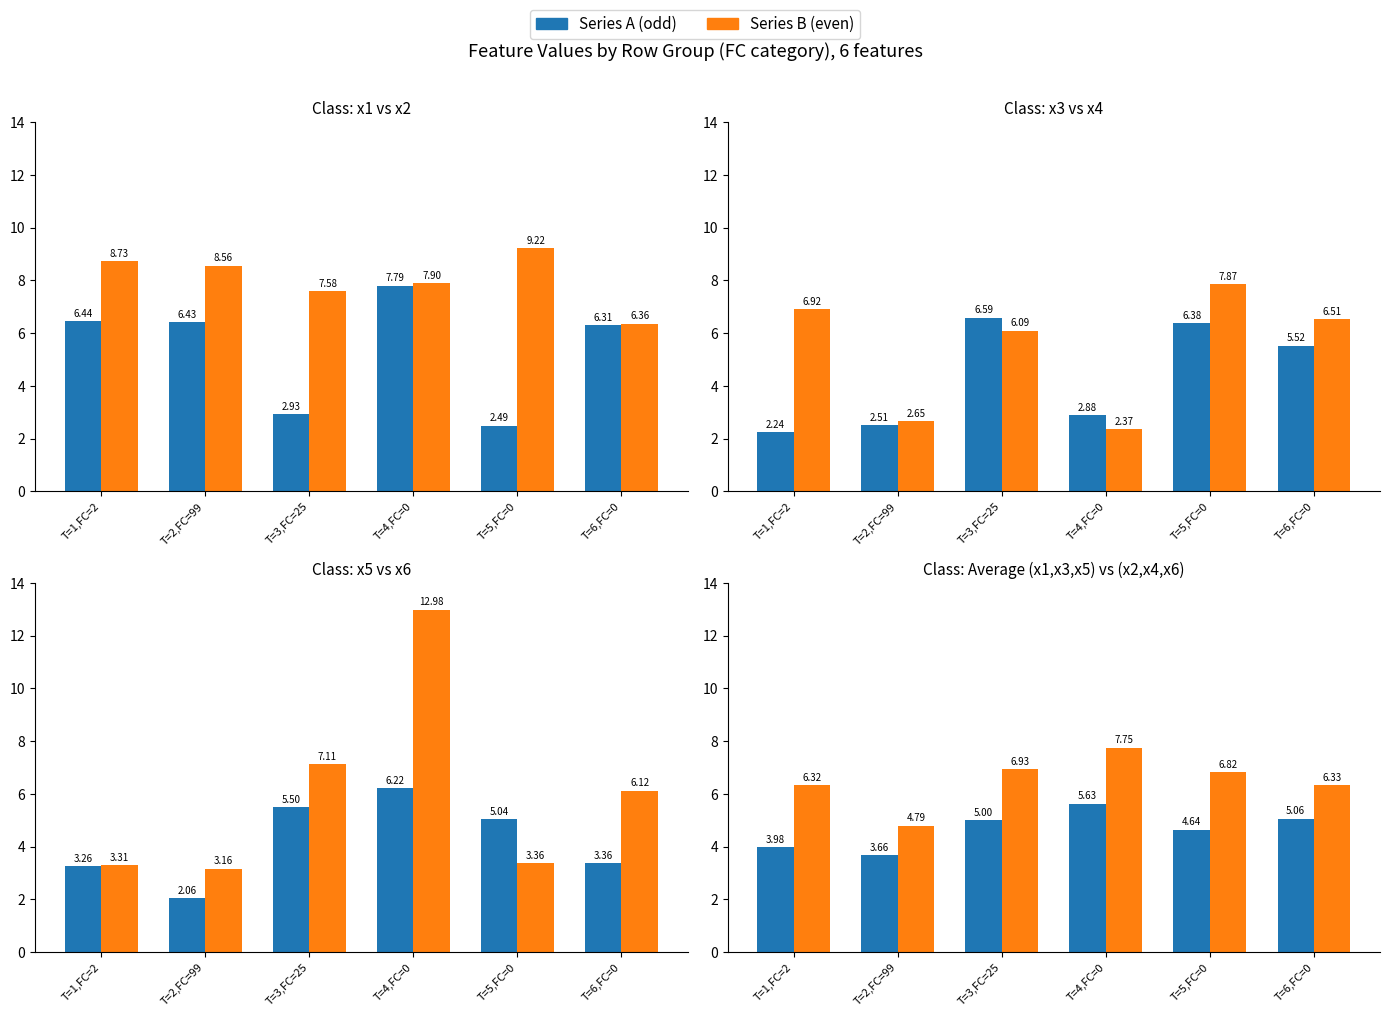

How many data points in Series A (odd) are above 5?

3